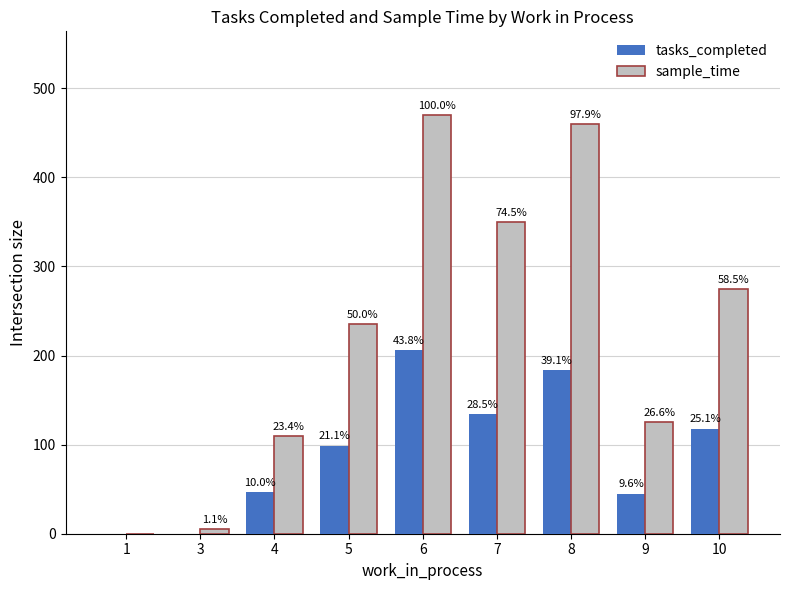

What is the sum of all sample_time values?

2030